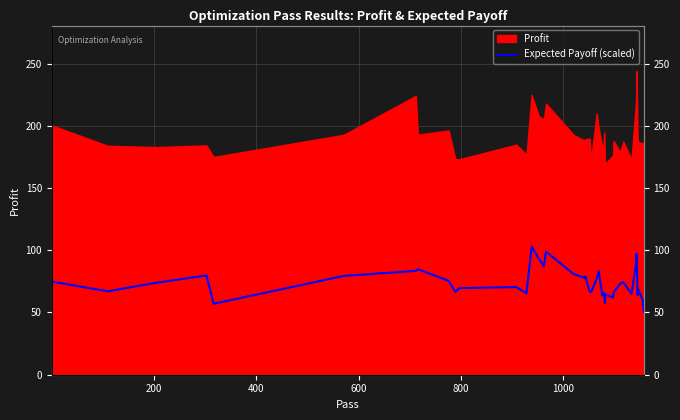

How many categories are shown in the chart?

40